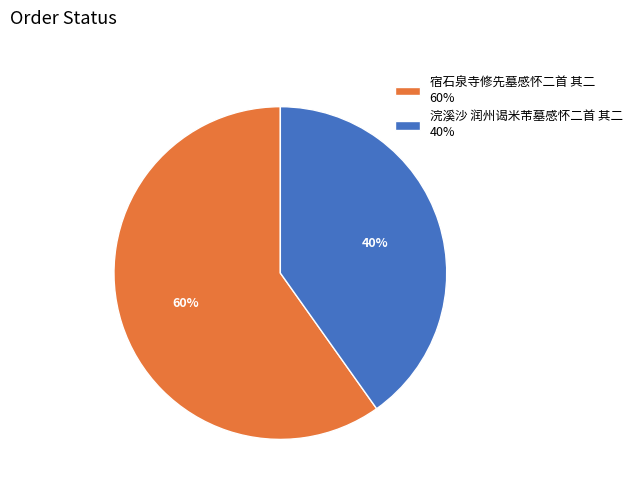

Rank the categories by value from lowest to highest.

浣溪沙 润州谒米芾墓感怀二首 其二, 宿石泉寺修先墓感怀二首 其二